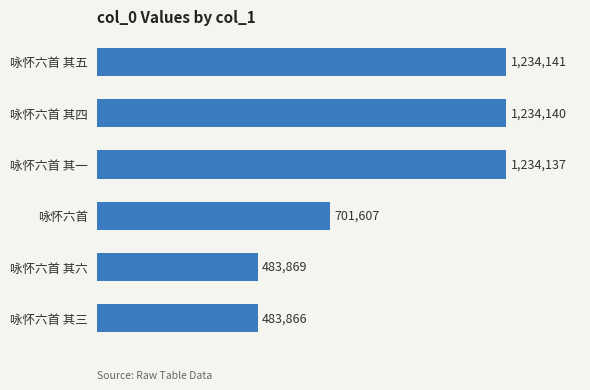

Are the bars horizontal?

Yes